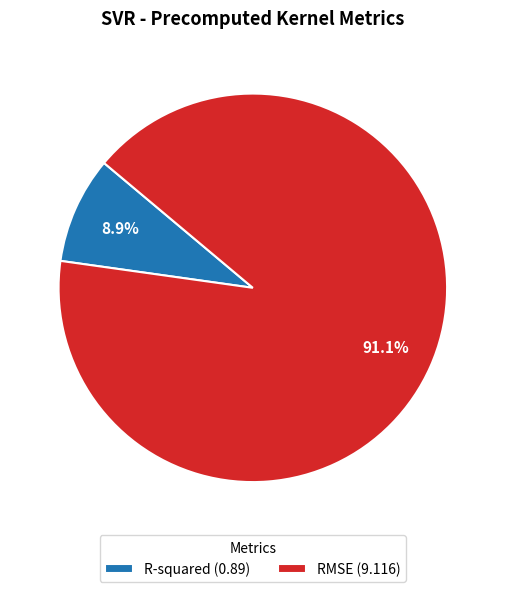

How many segments does this pie chart have?

2